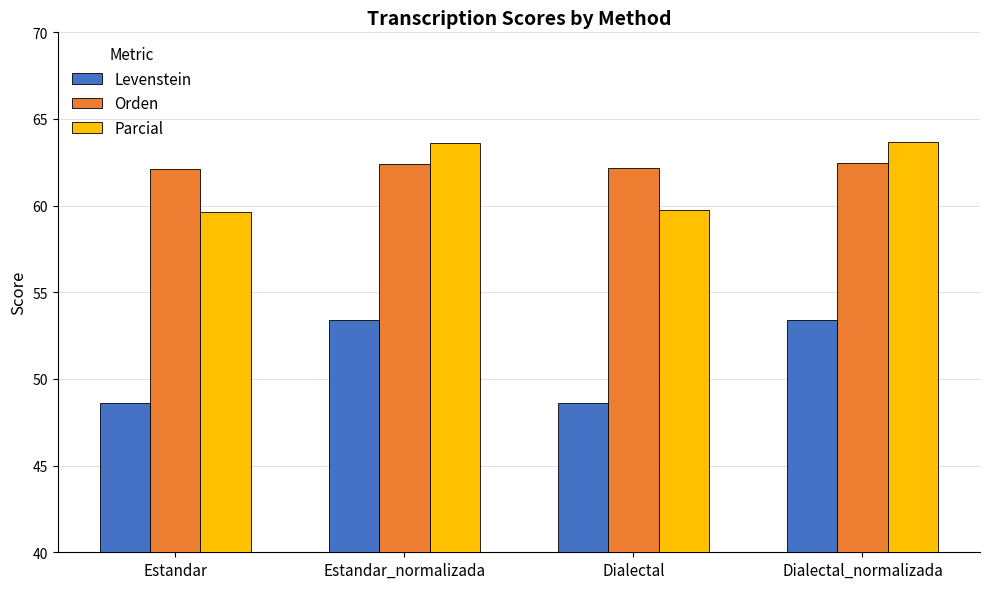

Rank the series by their maximum value, from highest to lowest.

Parcial, Orden, Levenstein